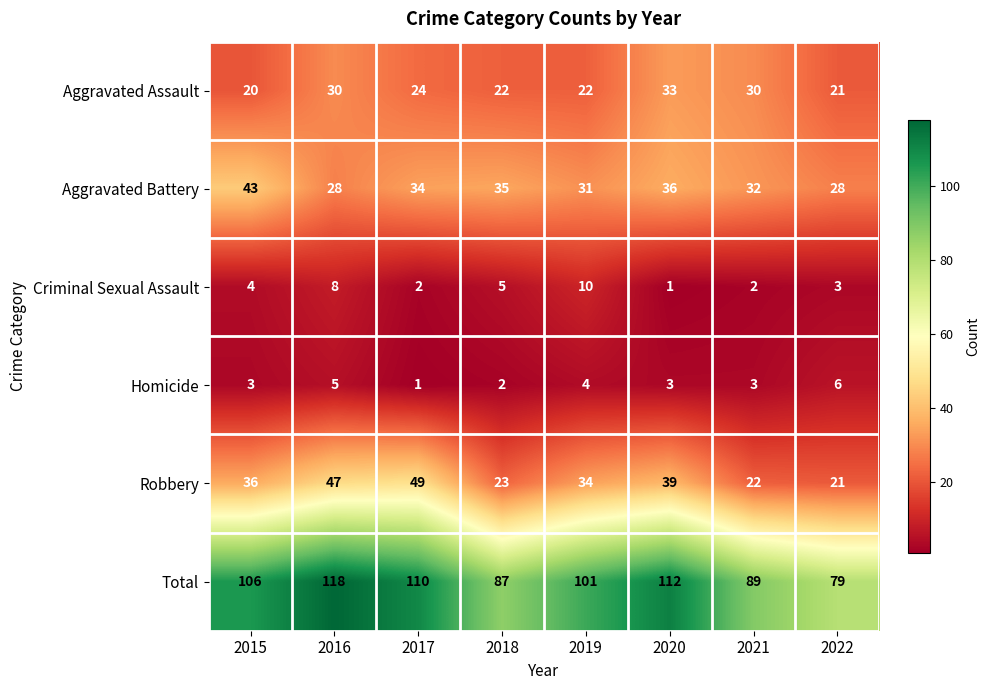

What is the minimum value for Aggravated Battery?

28